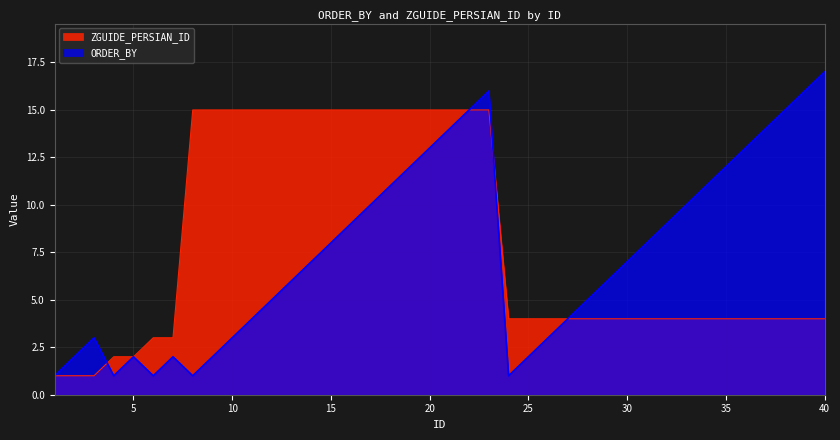

Where is ORDER_BY nearest to the value 9?

16